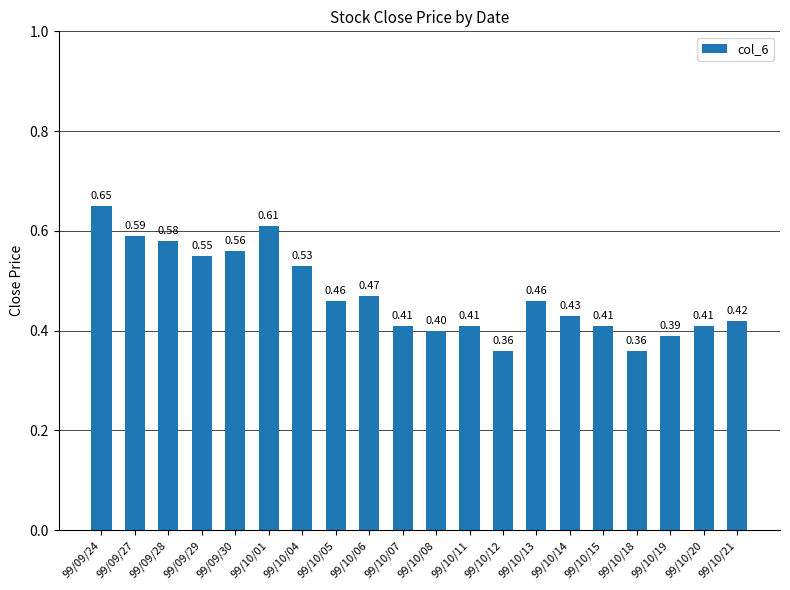

How many bars are there in total?

20